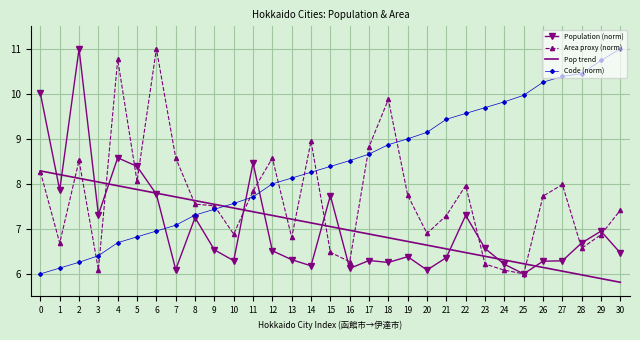

What is the difference between the highest and lowest values at 14?

2.8